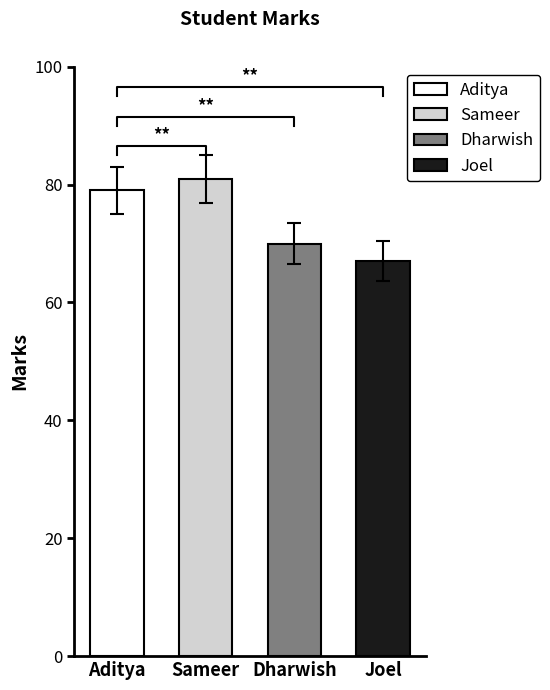

The value at Joel is 67. True or false?

True